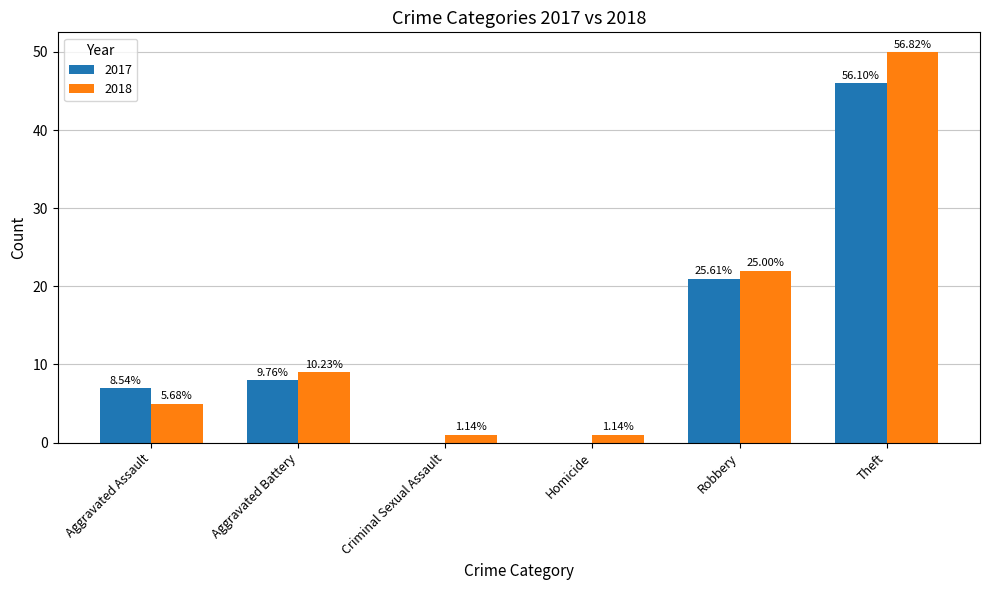

What are all the series names shown in the legend?

2017, 2018